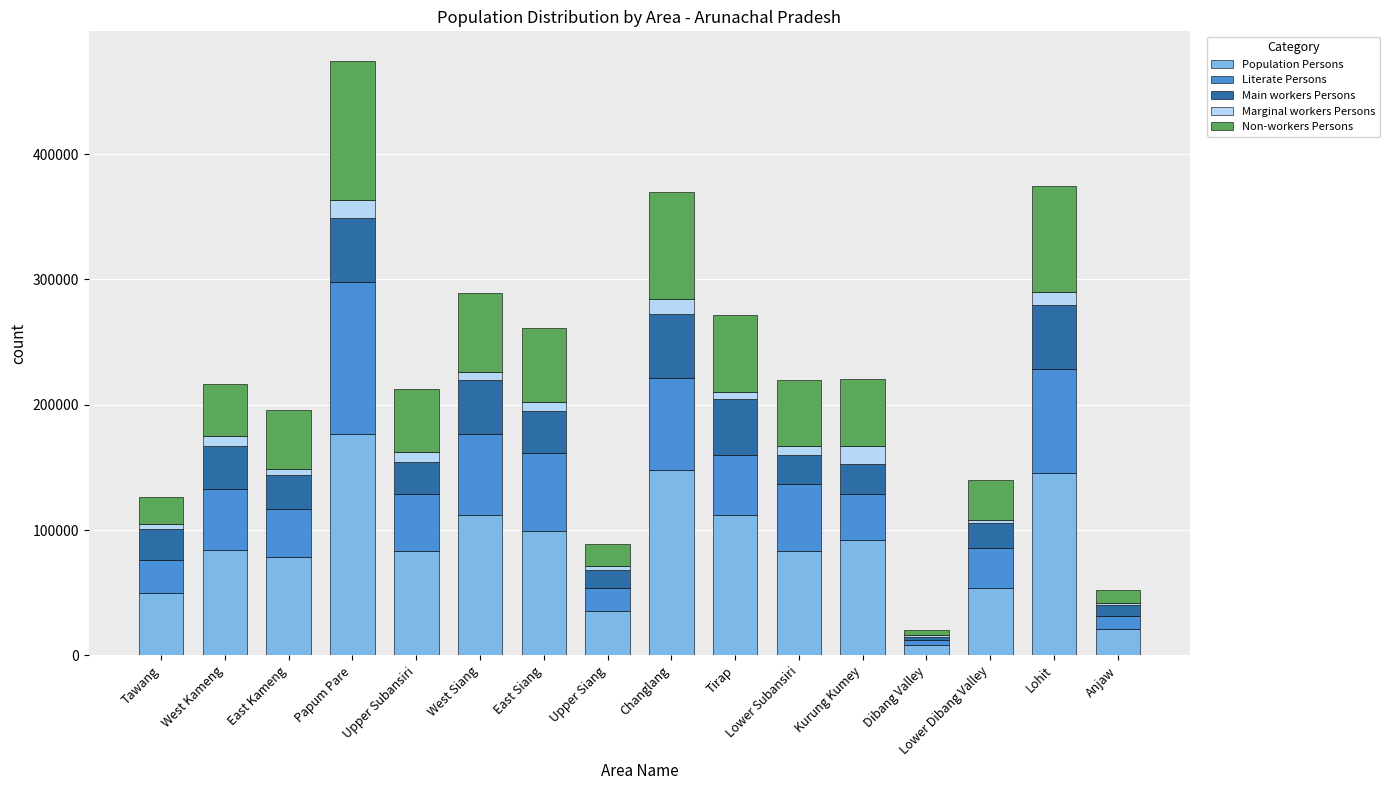

At which label does Population Persons reach its peak?

Papum Pare